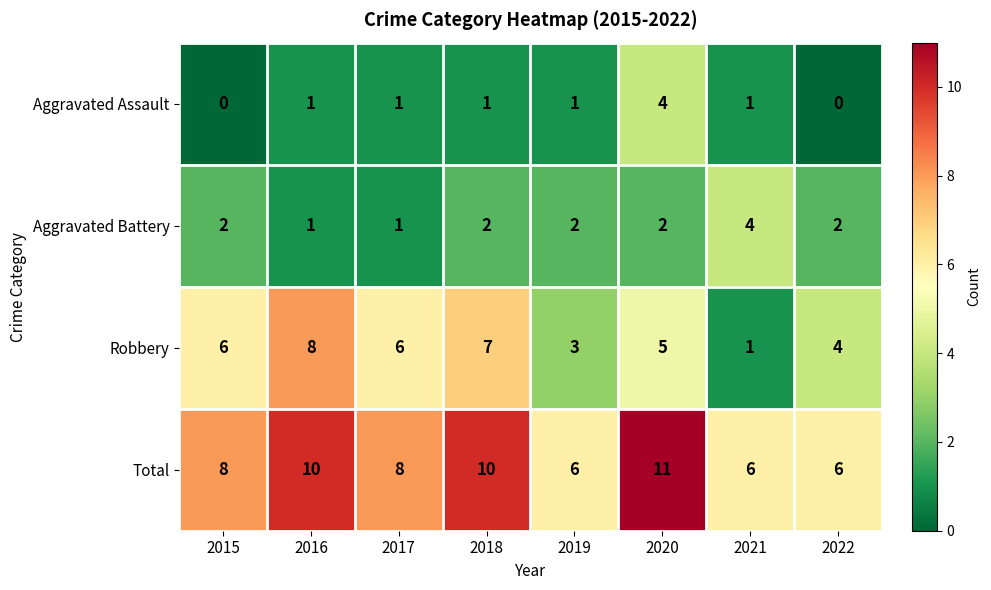

The Aggravated Battery series shows 2 at 2022. True or false?

True